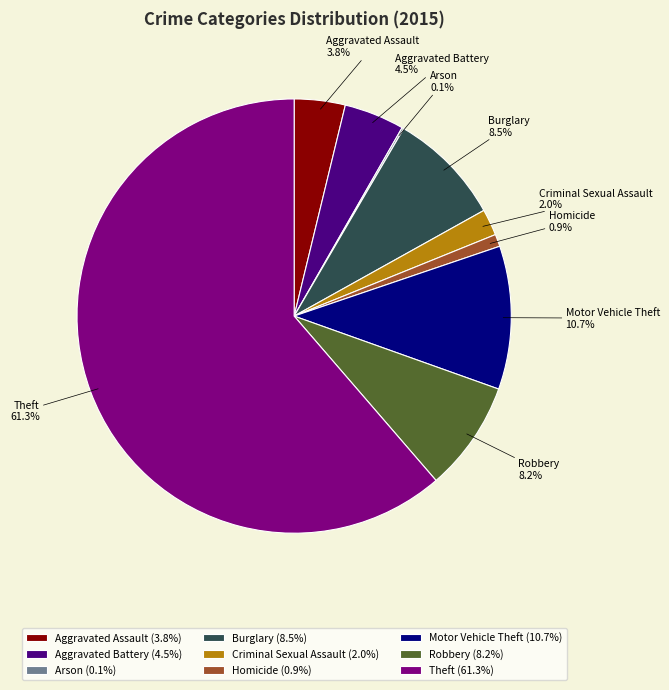

What is the total percentage of Robbery and Criminal Sexual Assault?

10.2%